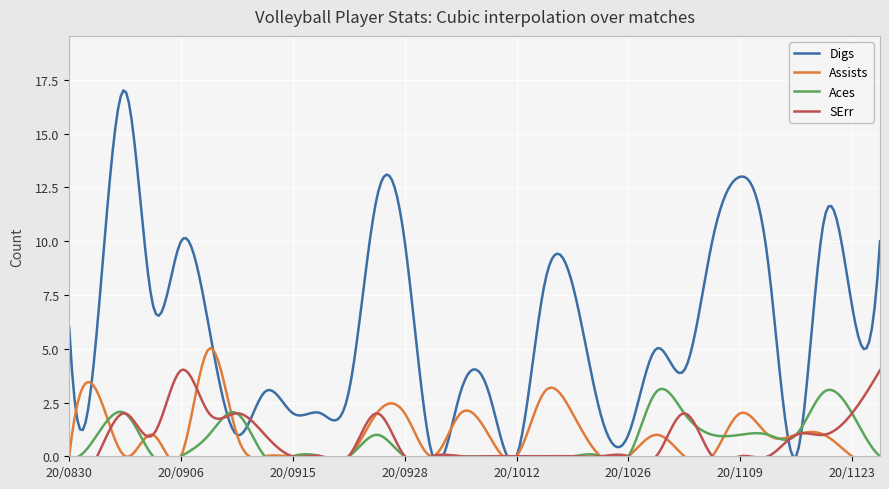

Reading left to right, extract all data points from this chart.

Digs: 8302019=6	8302019=6	8312019=17	9062019=7	9062019=10	9072019=6	9132019=1	9142019=3	9152019=2	9192019=2	9212019=3	9242019=12	9282019=10	10032019=0	10052019=3	10102019=3	10122019=0	10172019=8	10192019=8	10242019=2	10262019=1	10312019=5	11022019=4	11072019=10	11092019=13	11142019=9	11162019=0	11212019=11	11232019=7	12052019=10
Assists: 8302019=0	8302019=3	8312019=0	9062019=1	9062019=0	9072019=5	9132019=1	9142019=0	9152019=0	9192019=0	9212019=0	9242019=2	9282019=2	10032019=0	10052019=2	10102019=1	10122019=0	10172019=3	10192019=2	10242019=0	10262019=0	10312019=1	11022019=0	11072019=0	11092019=2	11142019=1	11162019=1	11212019=1	11232019=0	12052019=0
Aces: 8302019=0	8302019=1	8312019=2	9062019=0	9062019=0	9072019=1	9132019=2	9142019=0	9152019=0	9192019=0	9212019=0	9242019=1	9282019=0	10032019=0	10052019=0	10102019=0	10122019=0	10172019=0	10192019=0	10242019=0	10262019=0	10312019=3	11022019=2	11072019=1	11092019=1	11142019=1	11162019=1	11212019=3	11232019=2	12052019=0
SErr: 8302019=0	8302019=0	8312019=2	9062019=1	9062019=4	9072019=2	9132019=2	9142019=1	9152019=0	9192019=0	9212019=0	9242019=2	9282019=0	10032019=0	10052019=0	10102019=0	10122019=0	10172019=0	10192019=0	10242019=0	10262019=0	10312019=0	11022019=2	11072019=0	11092019=0	11142019=0	11162019=1	11212019=1	11232019=2	12052019=4